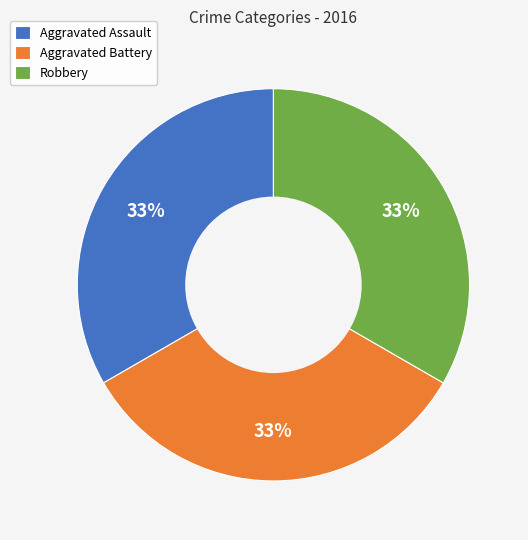

Do Robbery and Aggravated Battery together represent more than half of the pie?

Yes